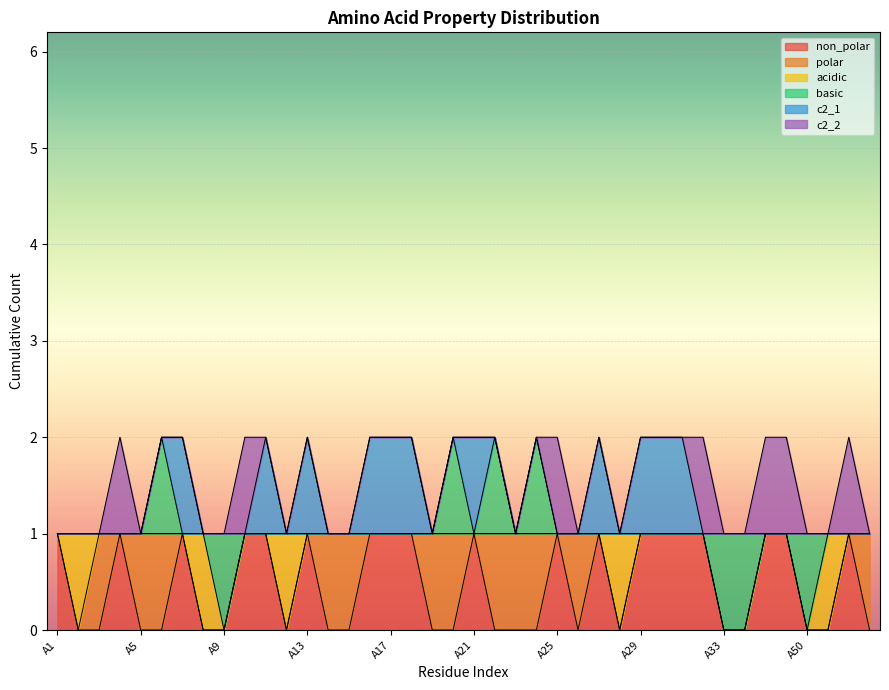

How many times do c2_2 and polar cross each other?

5